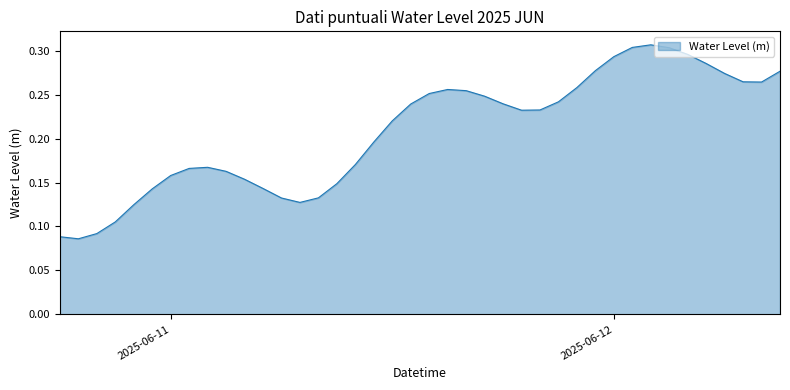

Is it true that the value at 2025-06-11 is 0.0?

False